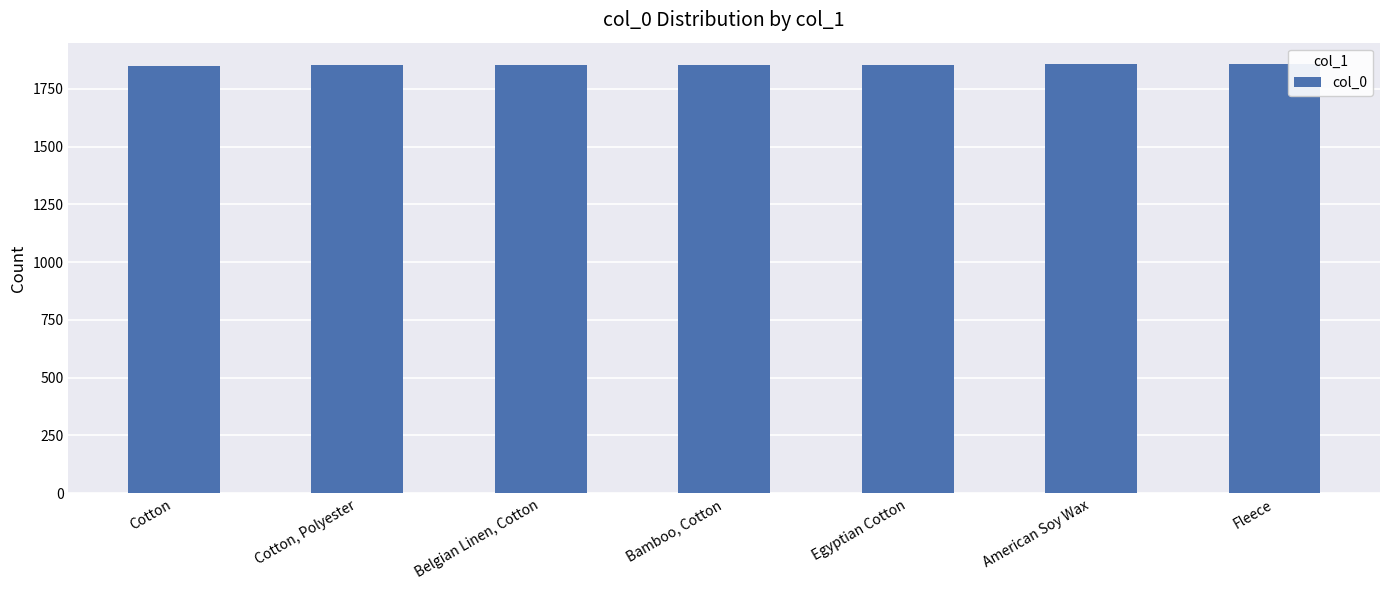

The chart shows a value of 1855 at Egyptian Cotton. True or false?

True